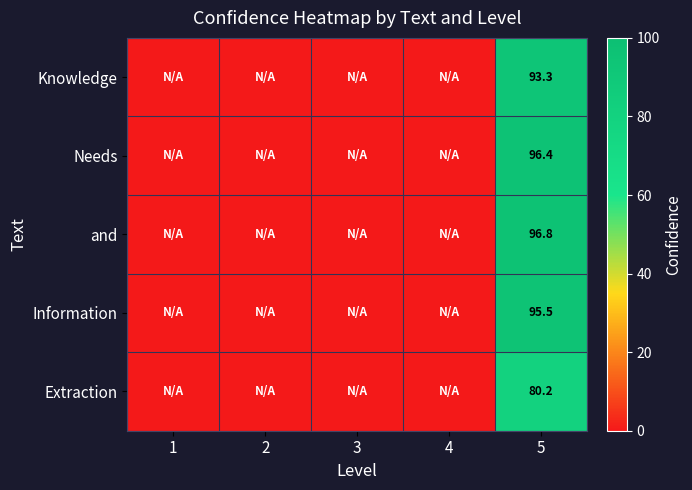

Rank the series at 5 from highest to lowest value.

and, Needs, Information, Knowledge, Extraction